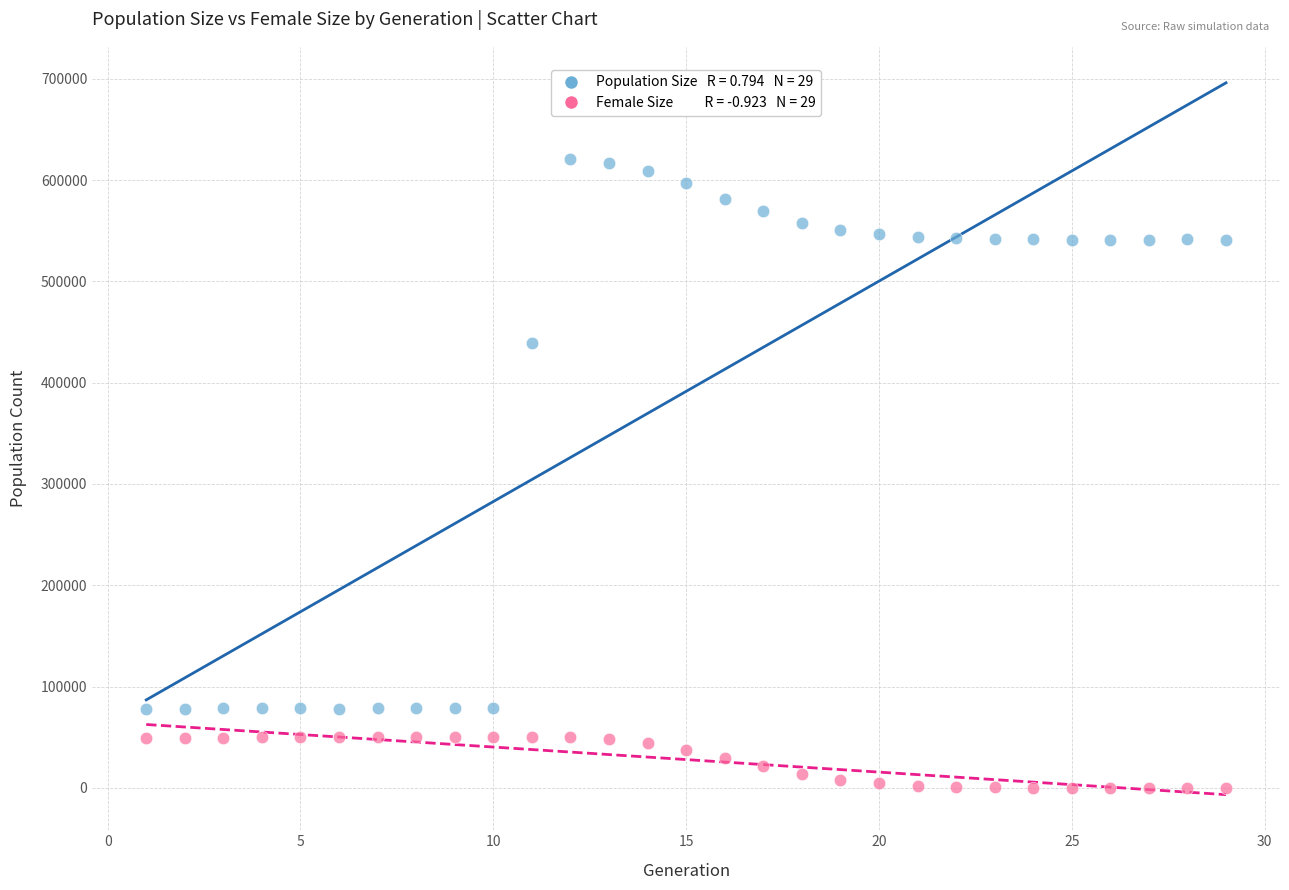

Across all data points, what is the range of Y values (max minus min)?

620309